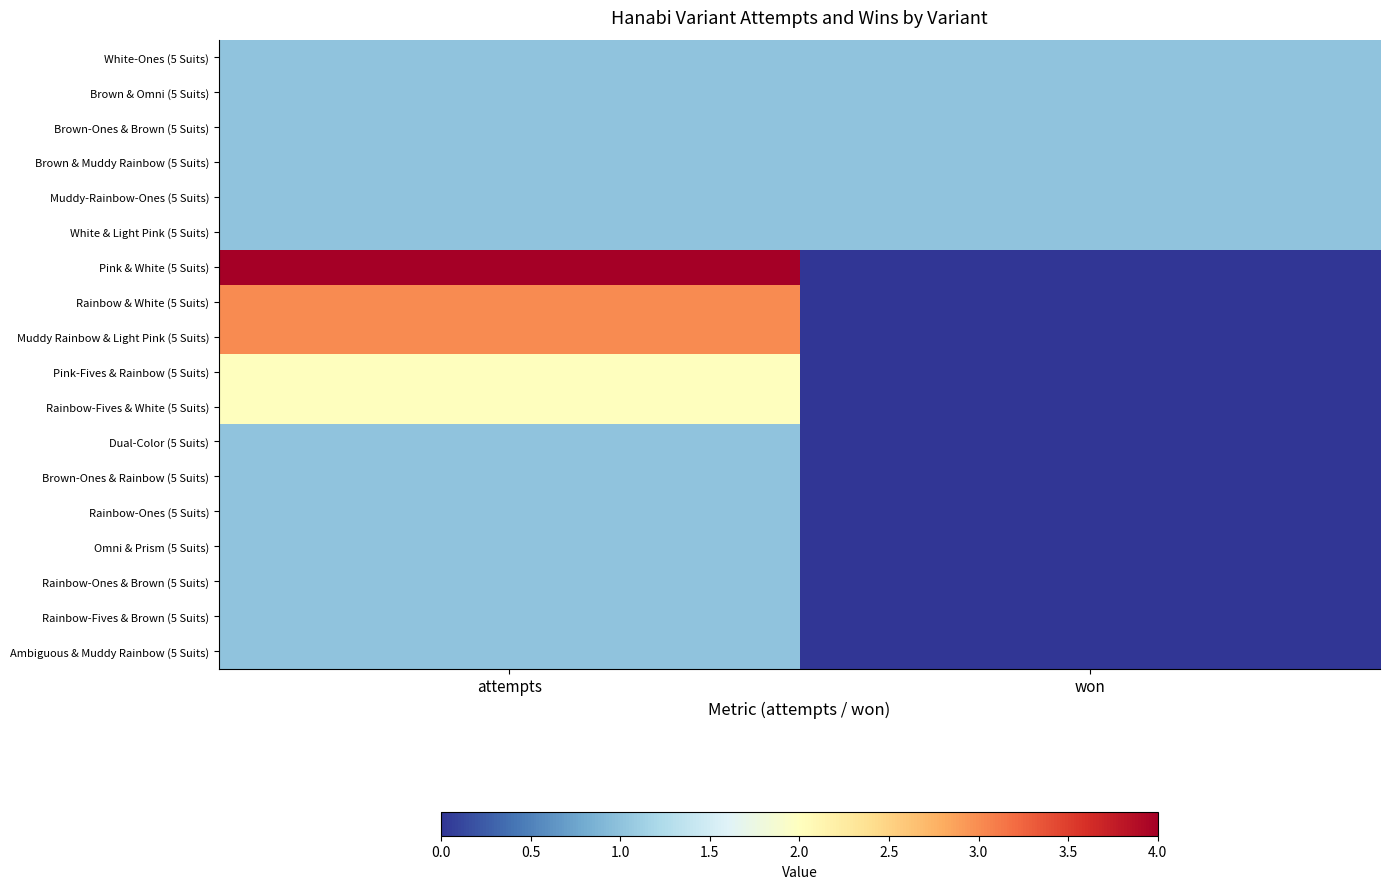

How many series are shown in this chart?

18